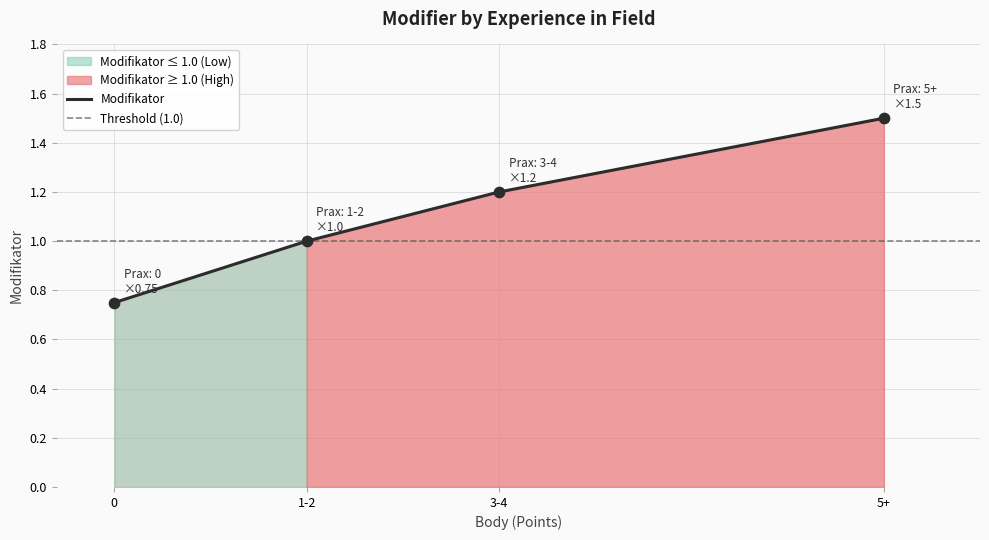

Which has a higher value, 5+ or 1-2?

5+